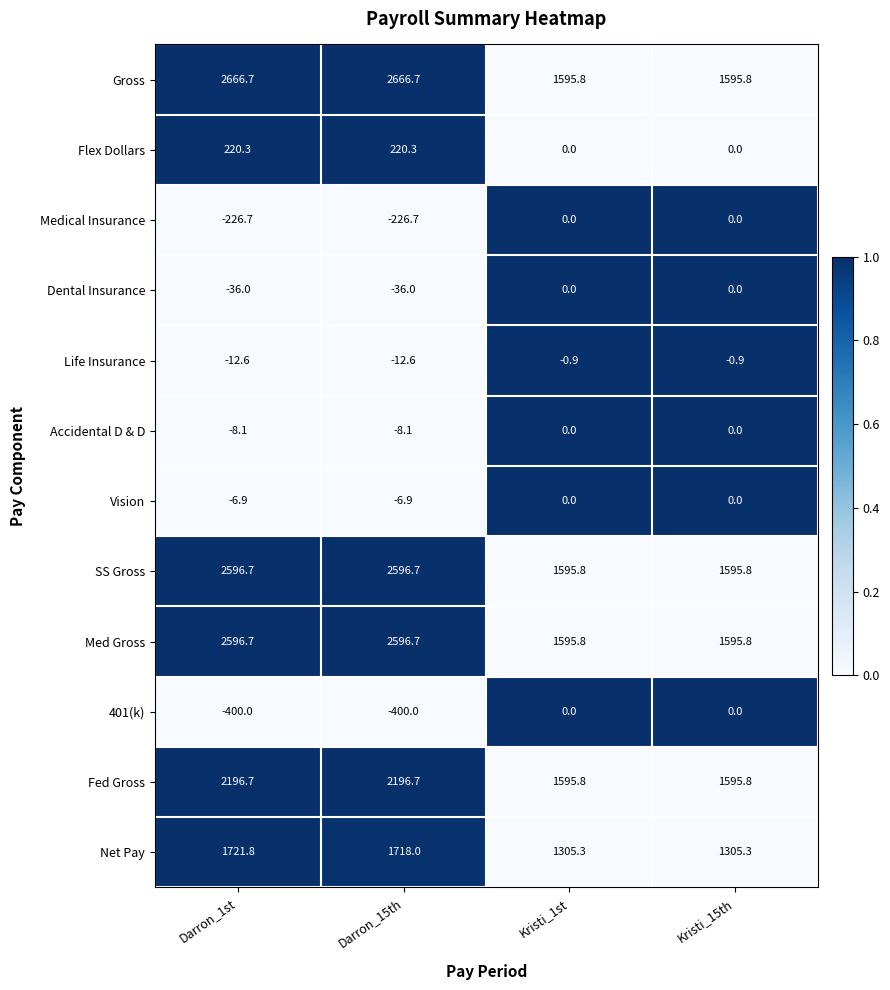

True or false: Accidental D & D has a value of 0.0 at Kristi_1st.

True